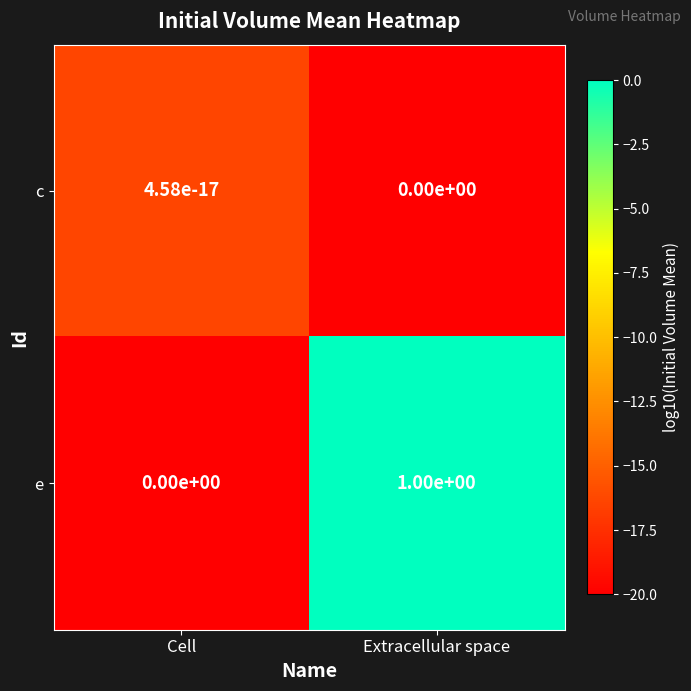

What is the difference between the e values at Cell and Extracellular space?

1.0